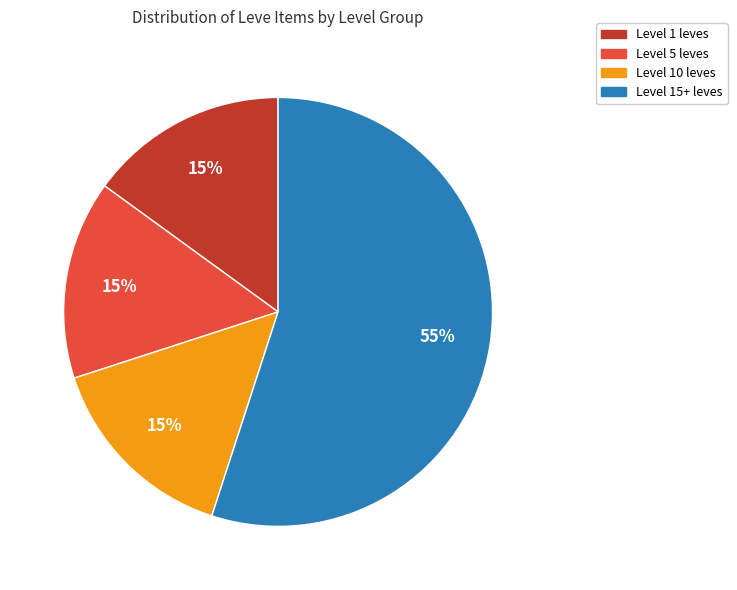

Is it true that Level 5 leves is 15% of the pie?

True